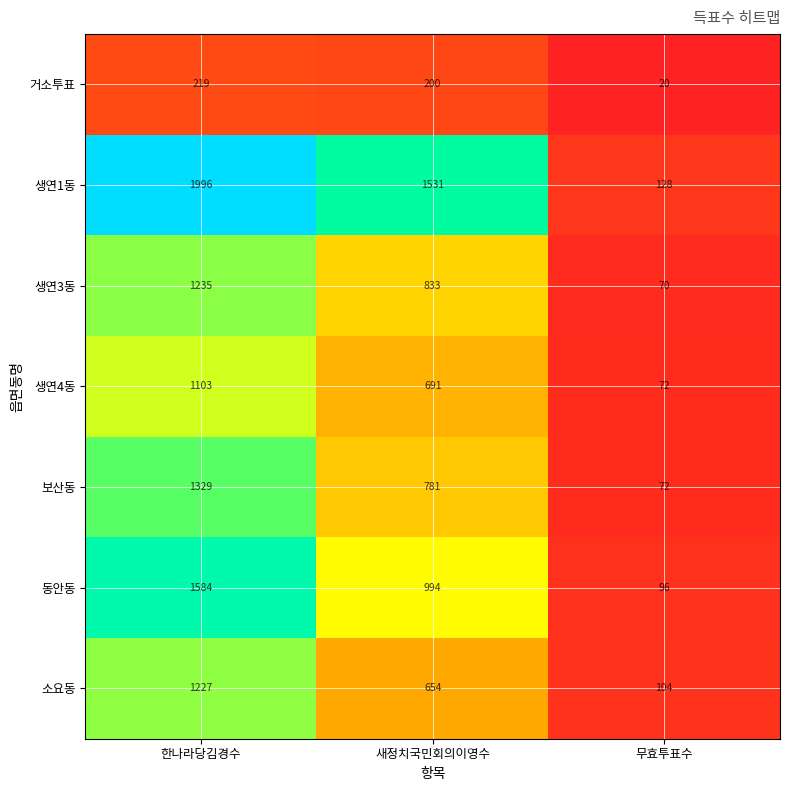

Which series has the widest spread of values?

생연1동